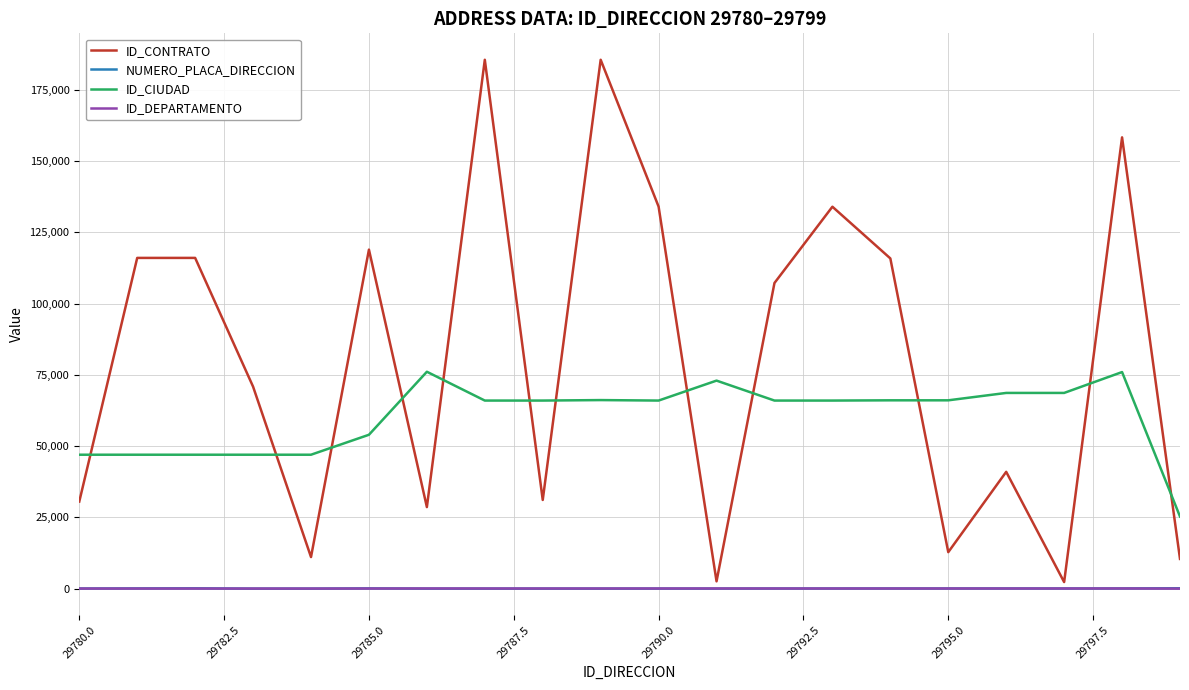

Which series has the widest spread of values?

ID_CONTRATO